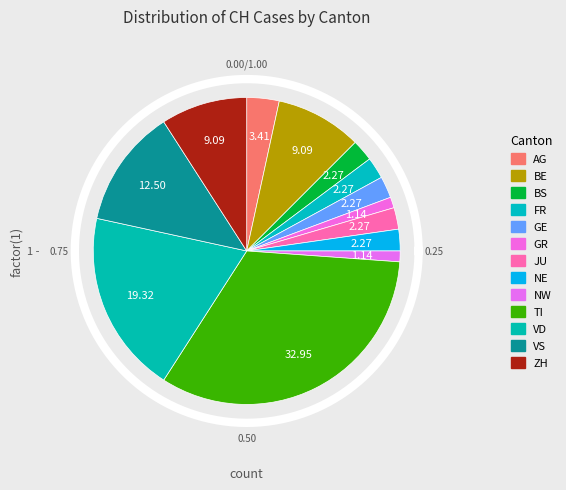

What percentage do NE and BE together represent?

11.4%